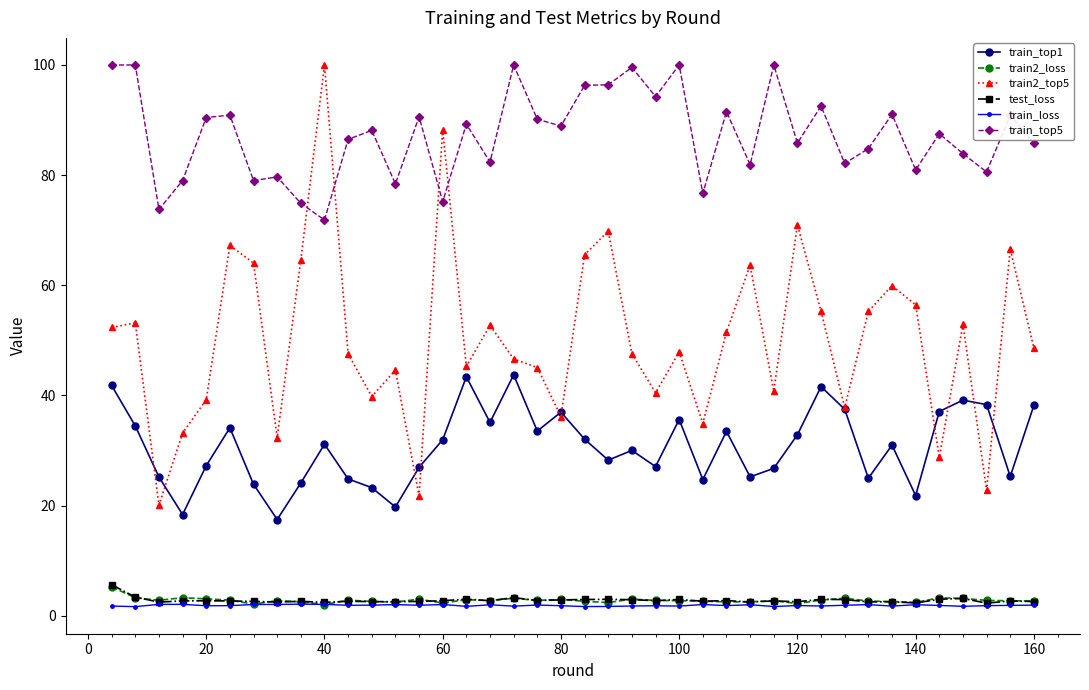

Which series has the largest range (max minus min)?

train2_top5